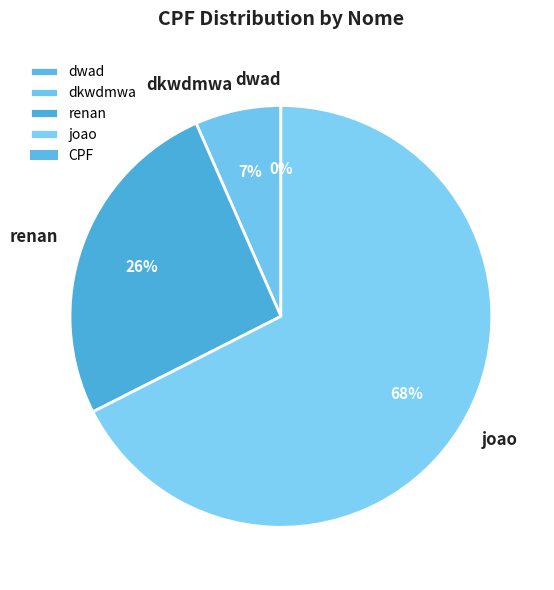

Which slice is the largest?

joao